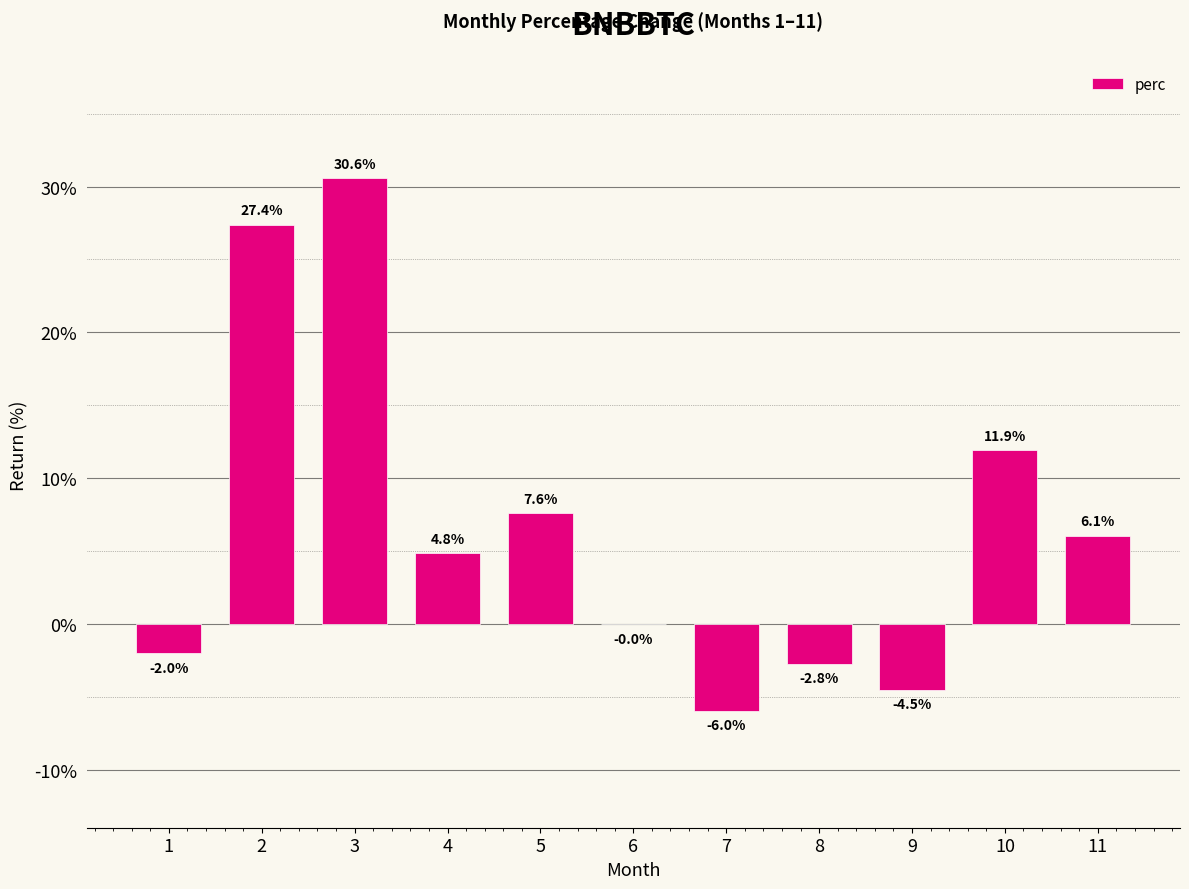

What is the ratio of the value at 5 to the value at 11?

1.2